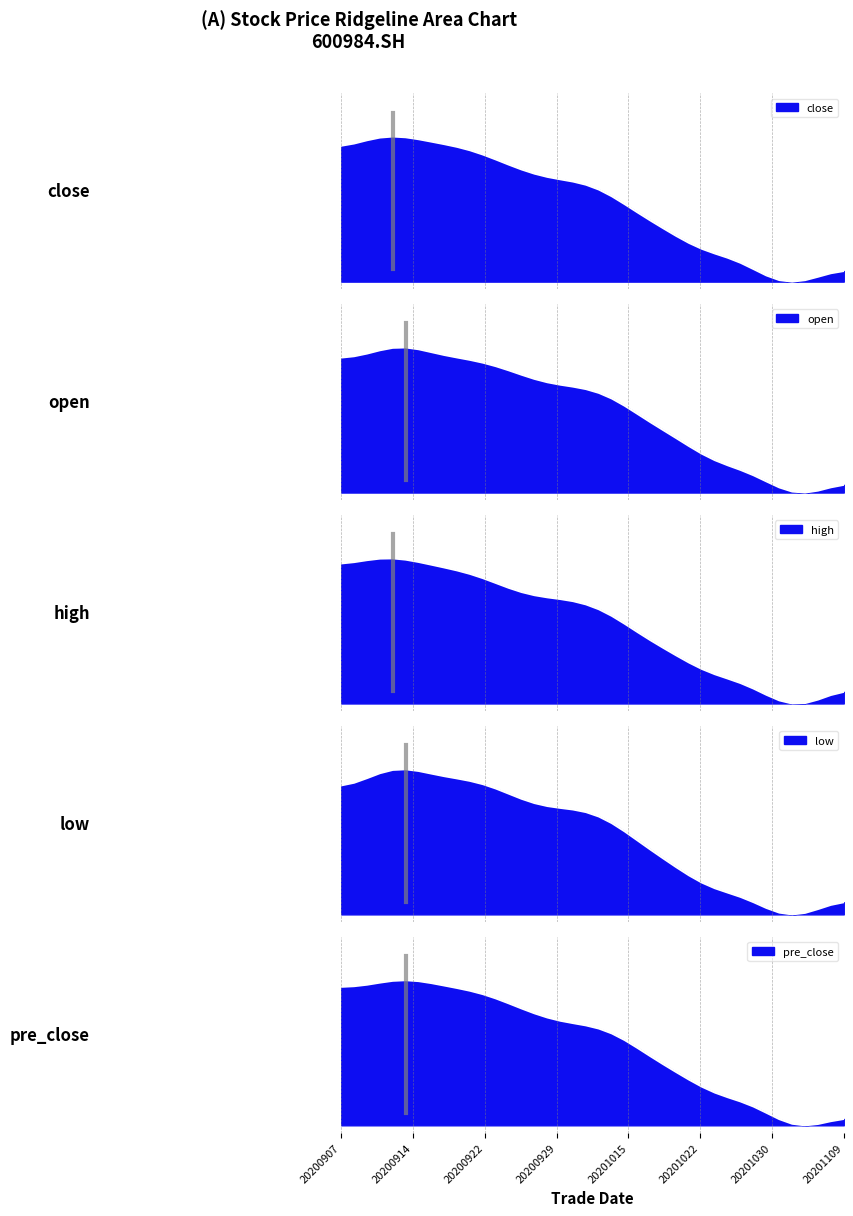

How many lines are shown in the chart?

5